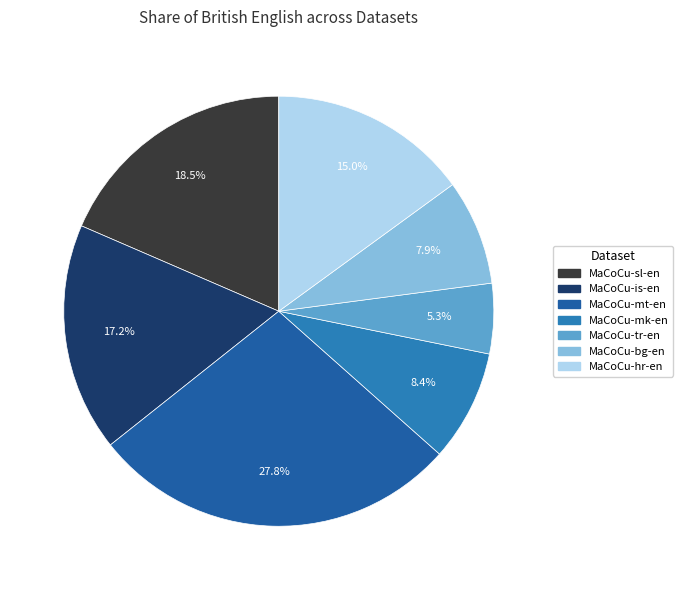

To the nearest percent, what portion does MaCoCu-mt-en represent?

28%